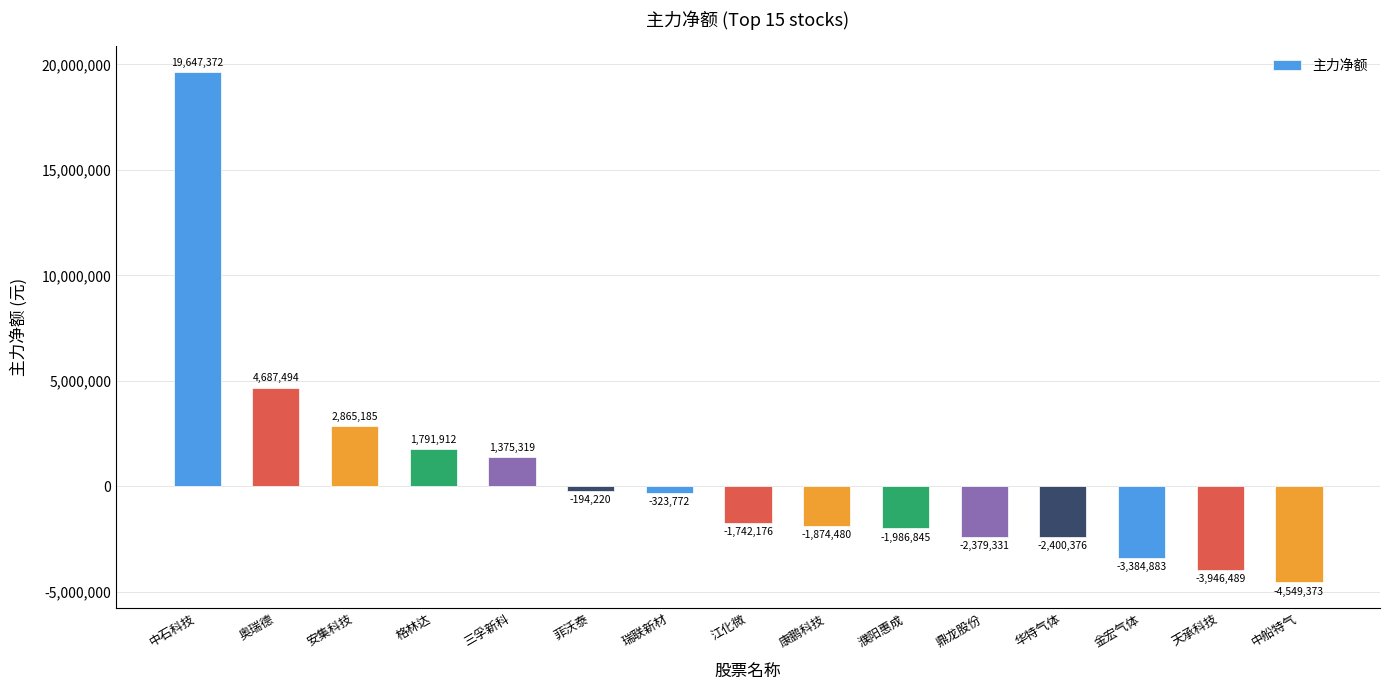

How many data points are less than -1742176?

7